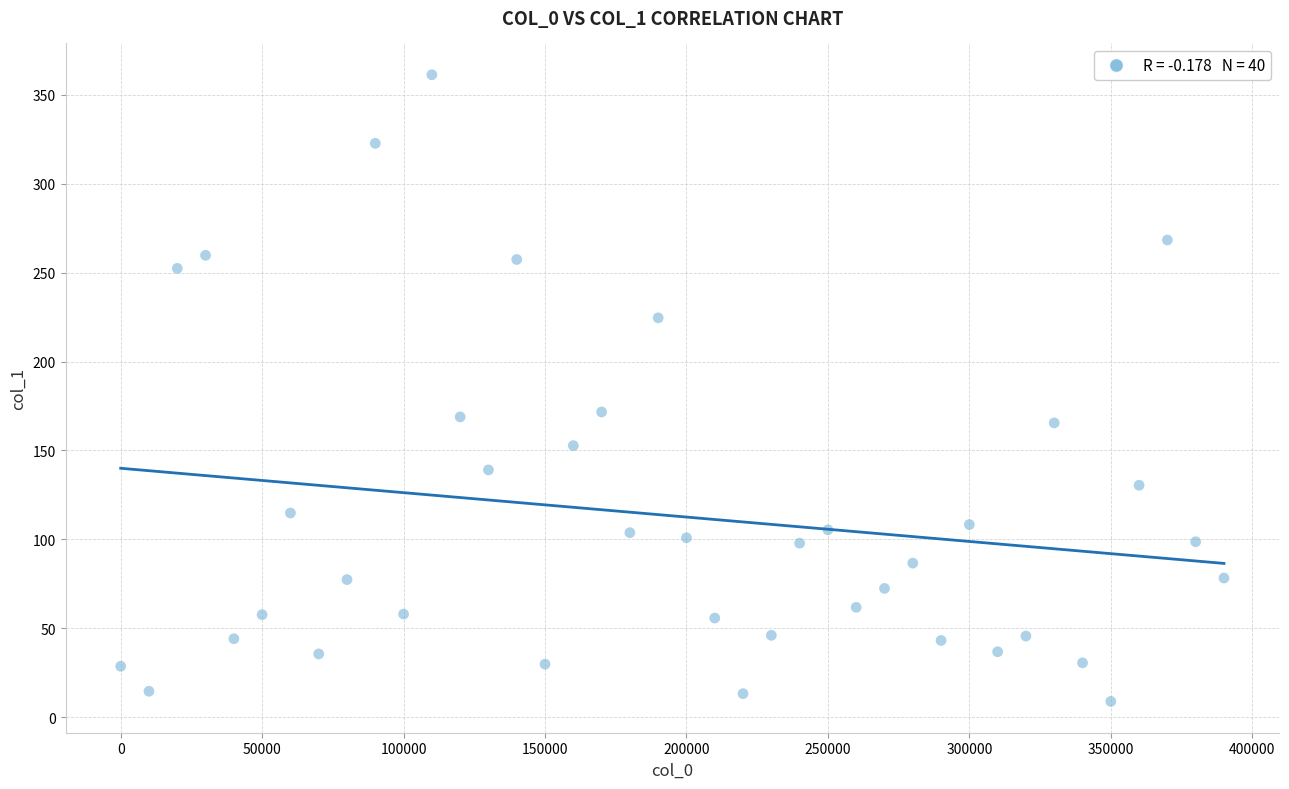

What is the range of Y values (max minus min)?

352.3